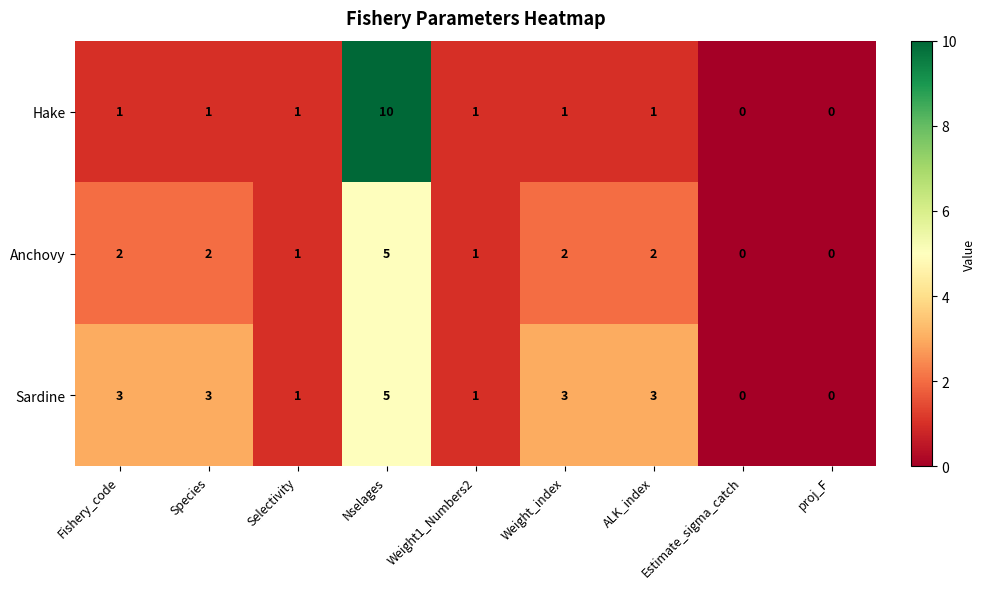

What is the sum of the Sardine values at Nselages and Selectivity?

6